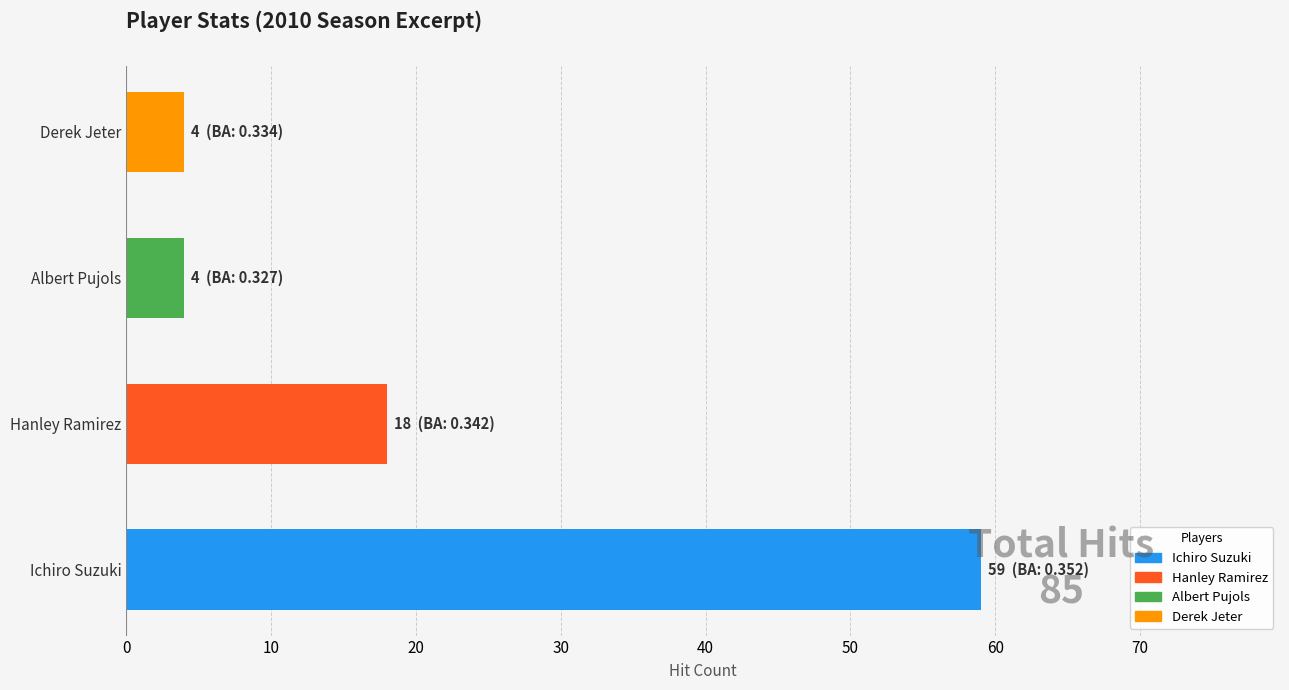

Reading bottom to top, what are all the values shown in this chart?

Ichiro Suzuki=59	Hanley Ramirez=18	Albert Pujols=4	Derek Jeter=4